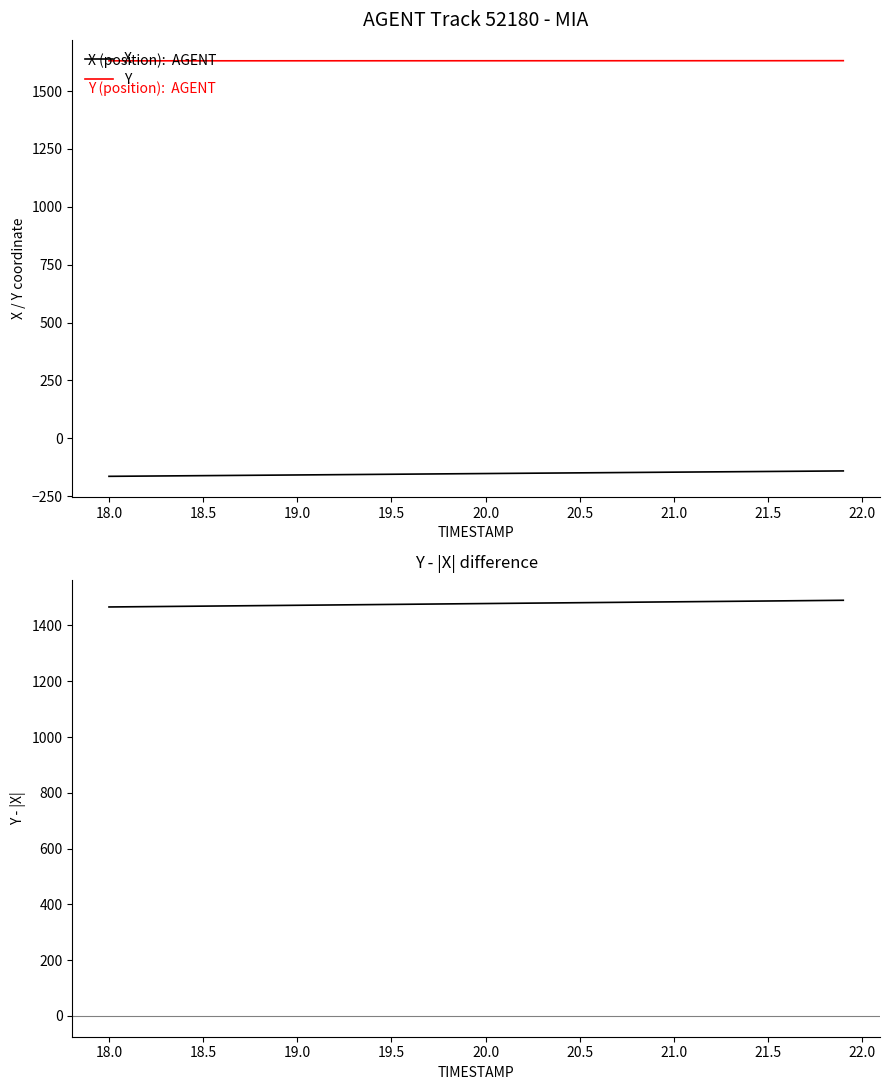

True or false: X and Y cross at least once.

False